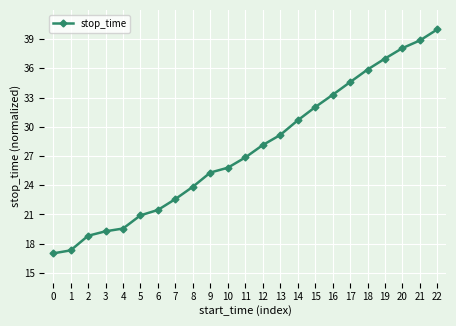

The value at 18 is 35.9. True or false?

True